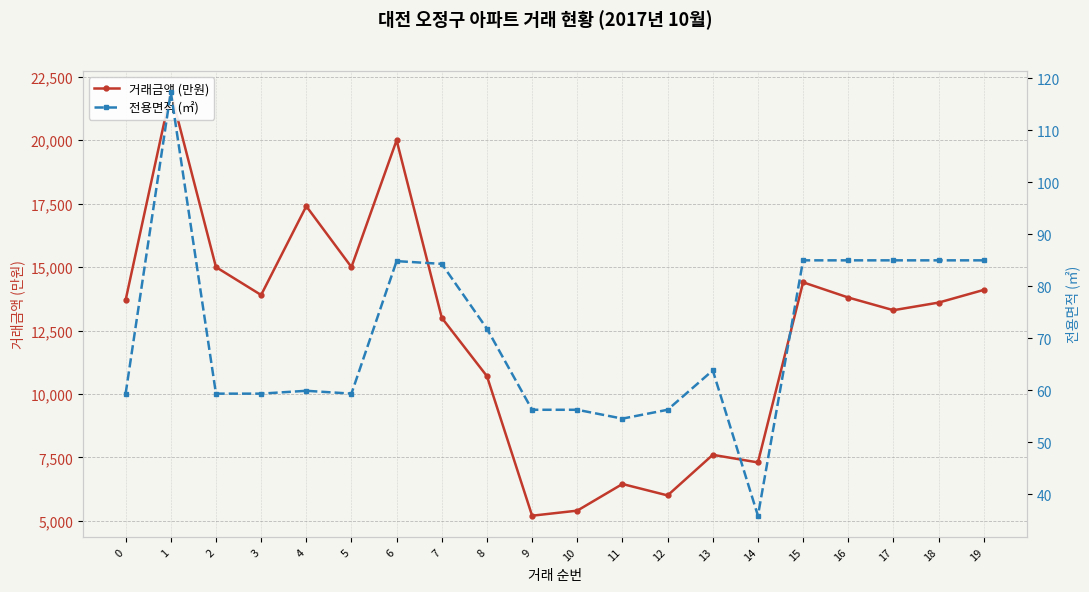

Where is the first local maximum for 전용면적 (㎡)?

1